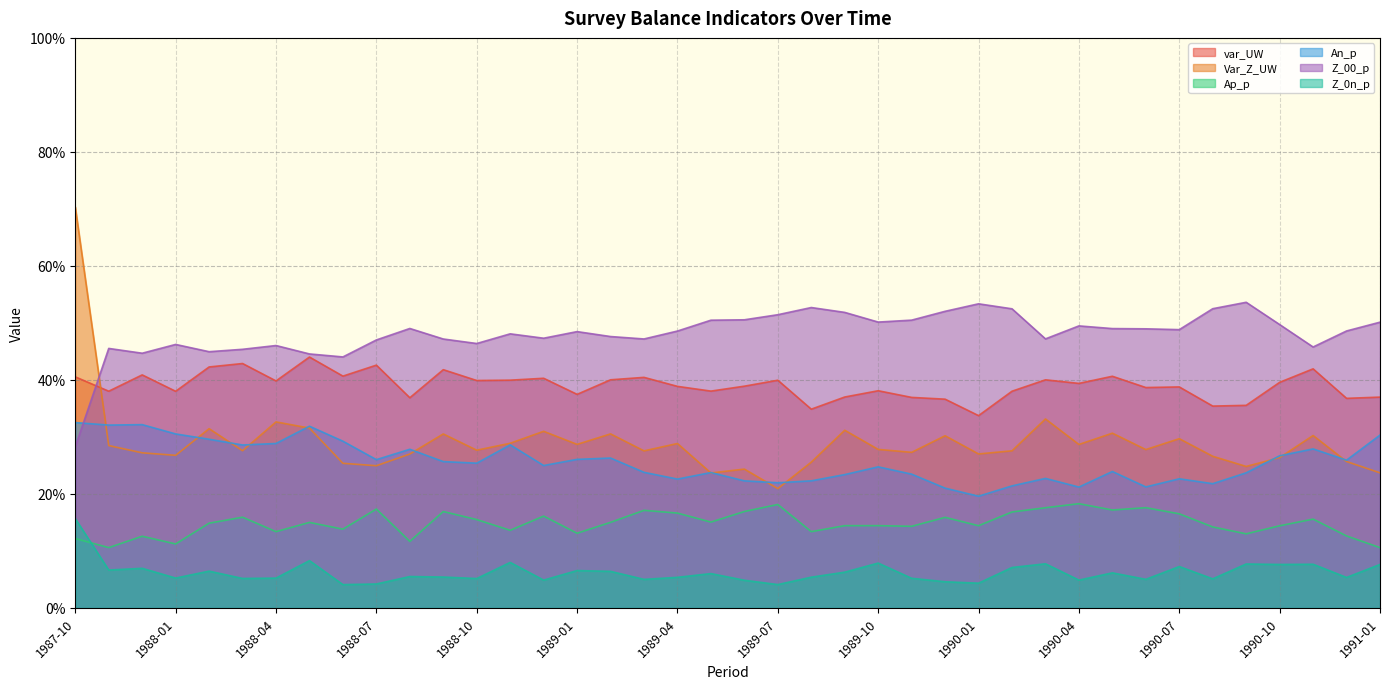

Which has a higher value, 1988-02 or 1989-04?

1988-02